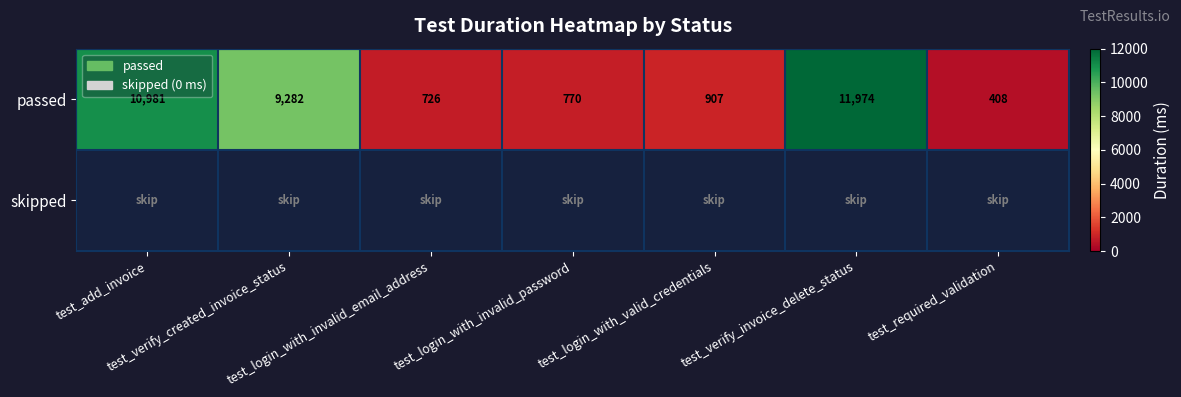

Which series has the largest range (max minus min)?

passed